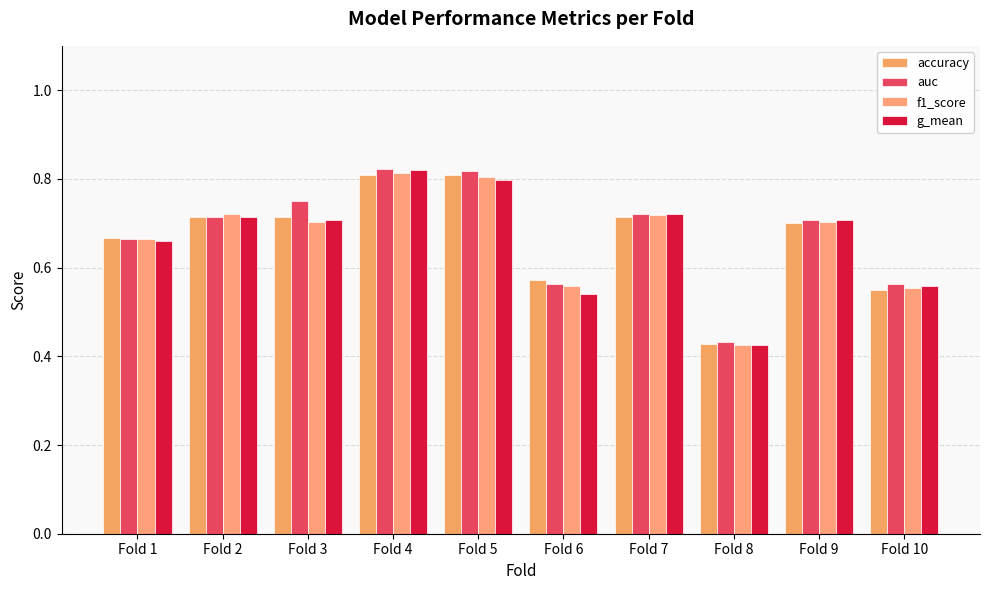

Which has a higher value, Fold 2 or Fold 4?

Fold 4